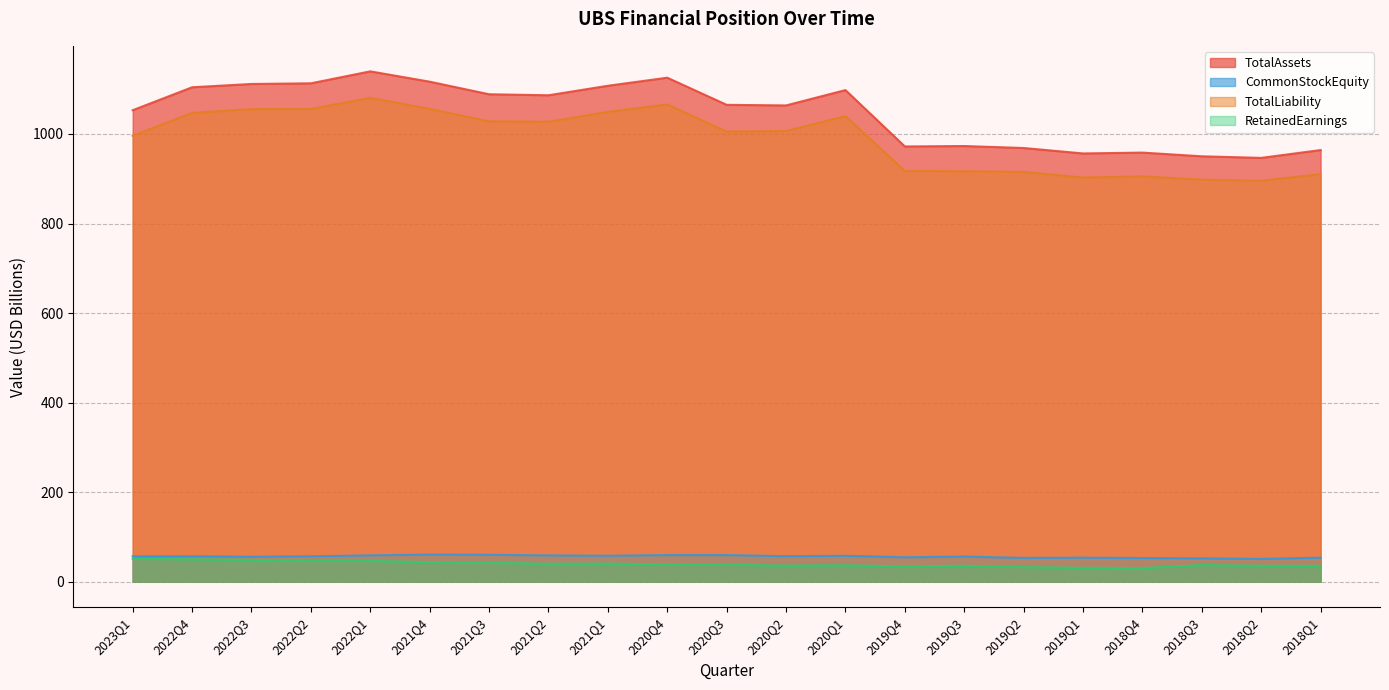

True or false: TotalAssets has more than 2 points higher than both neighbors.

True